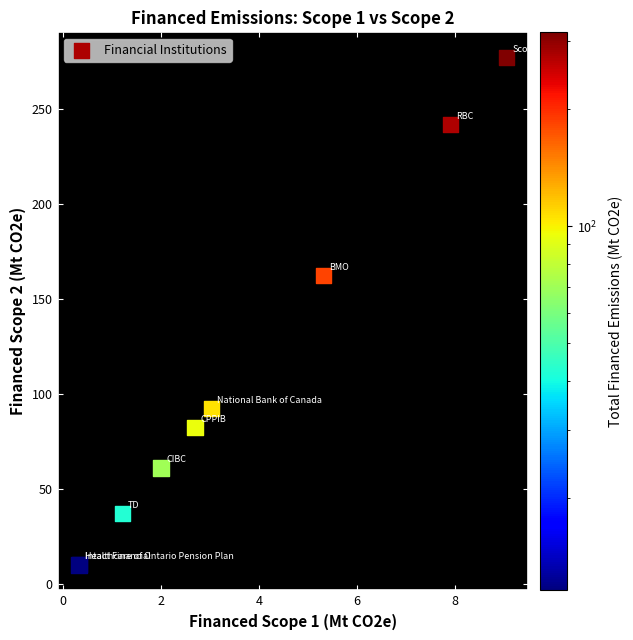

What Y value in the scatter plot is closest to 143?

162.4